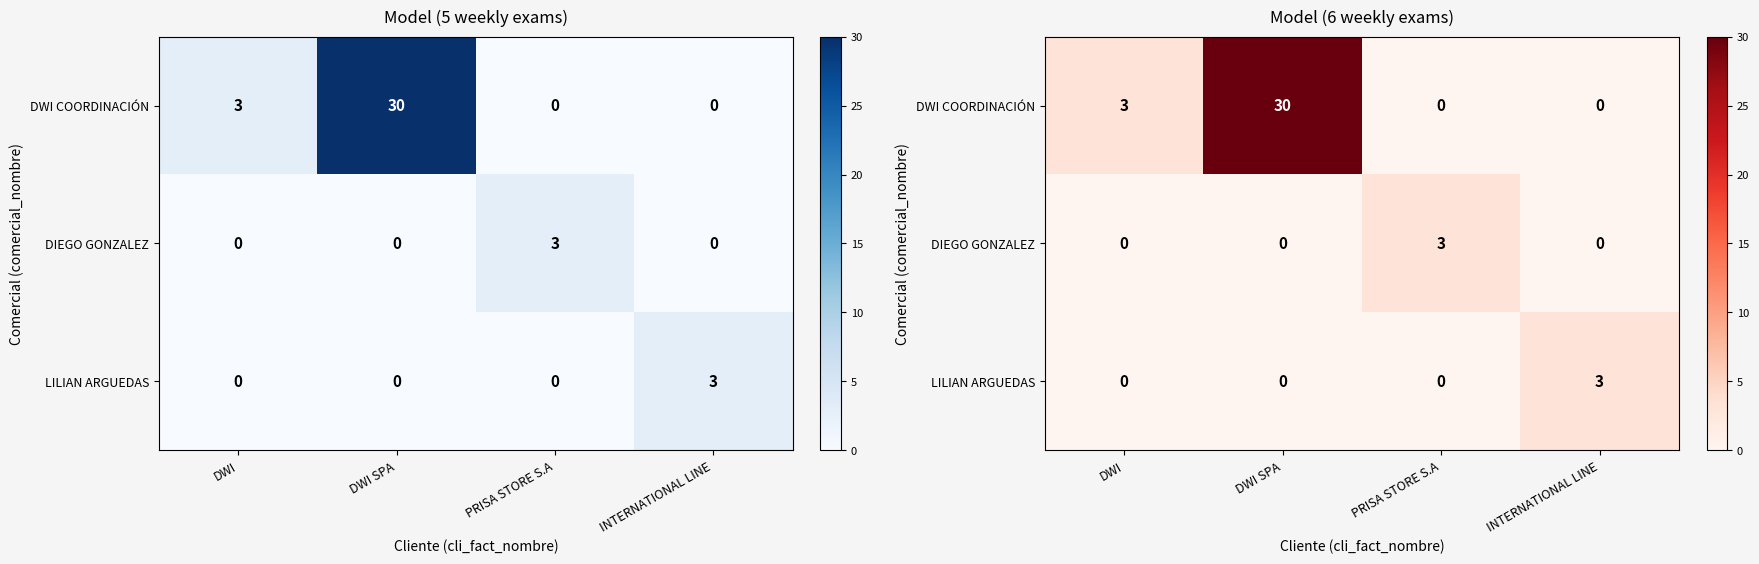

Which series has the largest total across all categories?

DWI COORDINACIÓN